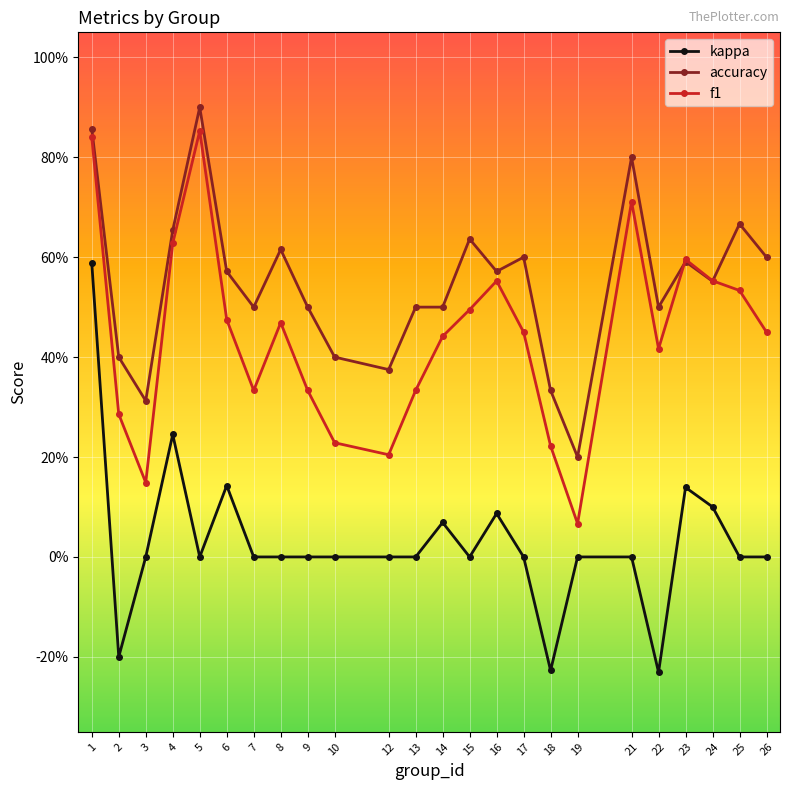

Which series has the largest range (max minus min)?

kappa